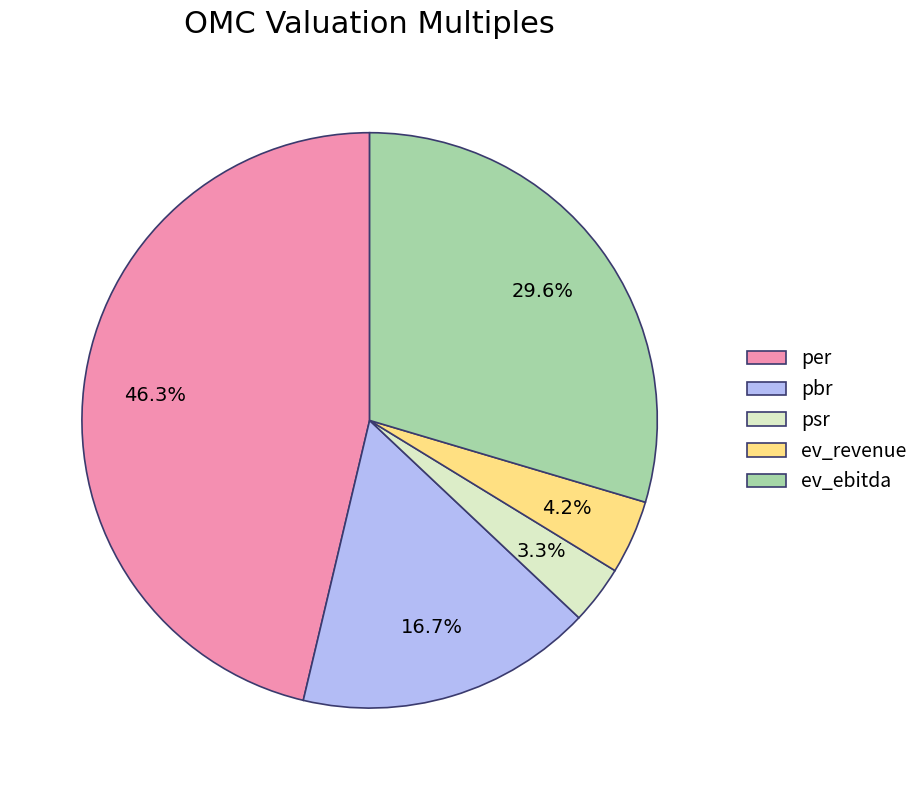

What is the ratio of the value at ev_ebitda to the value at pbr?

1.8